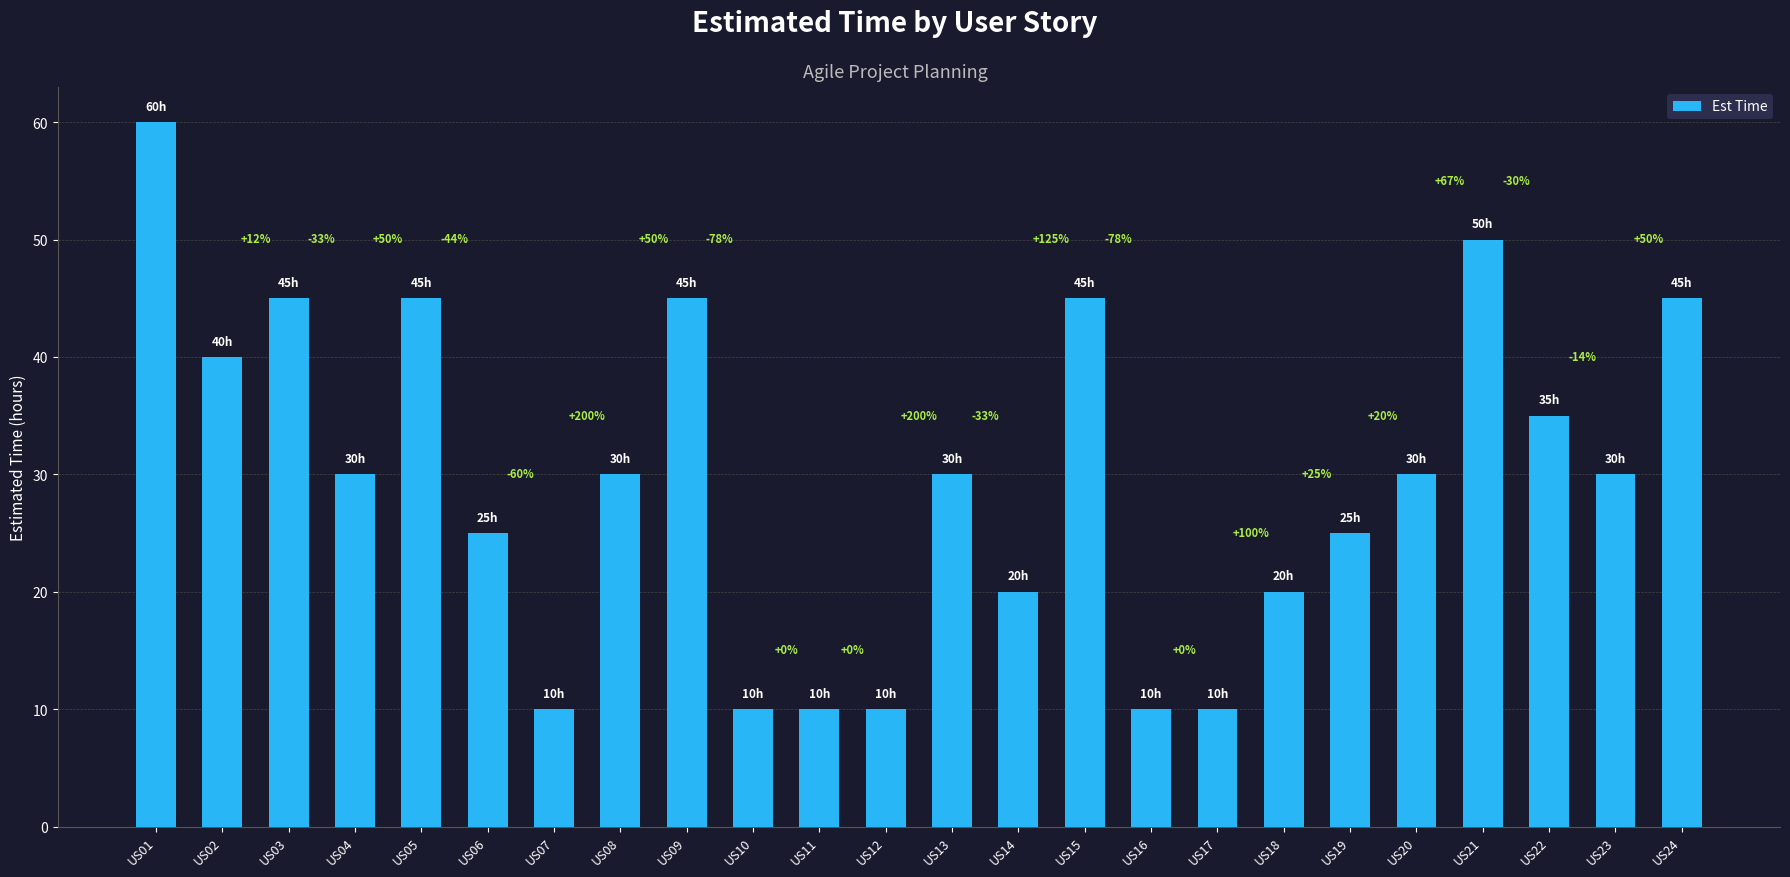

Which has a higher value, US01 or US20?

US01